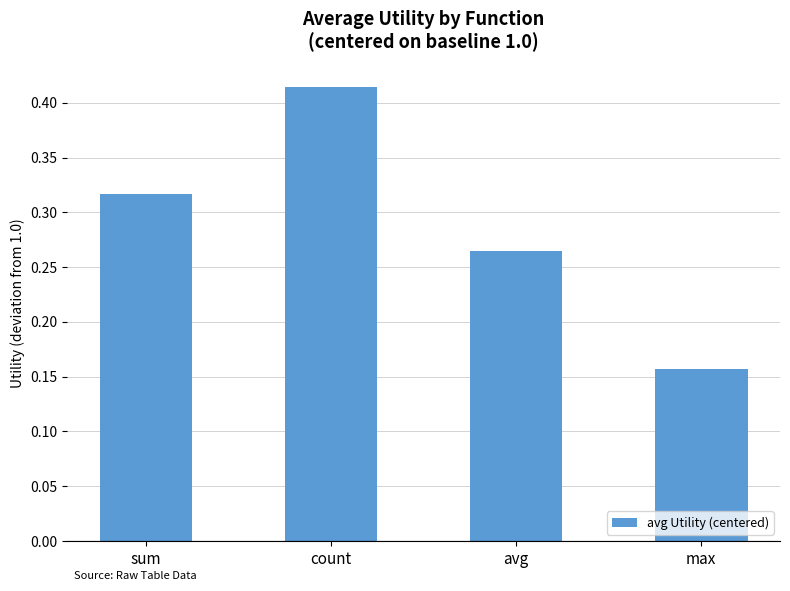

At which label is the value closest to 0?

max